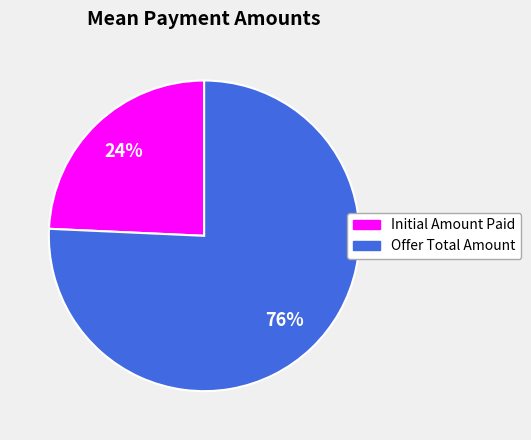

What is the largest slice in the pie chart?

Offer Total Amount